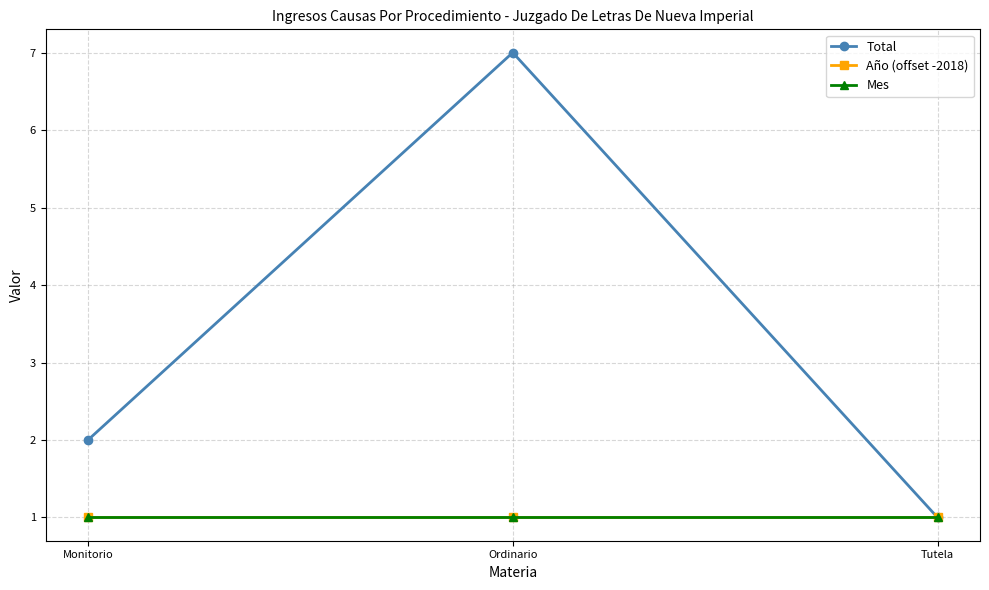

Does the chart have visible grid lines?

Yes